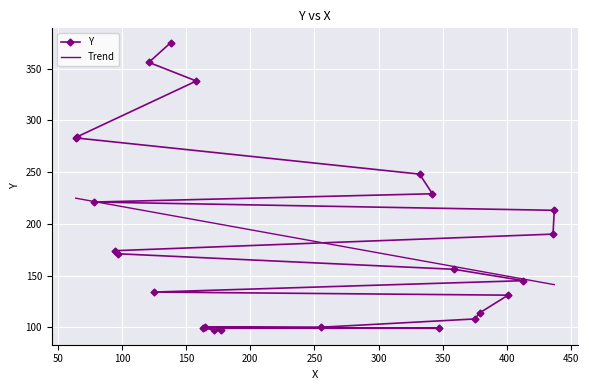

The chart shows a value of 519 at 138. True or false?

False